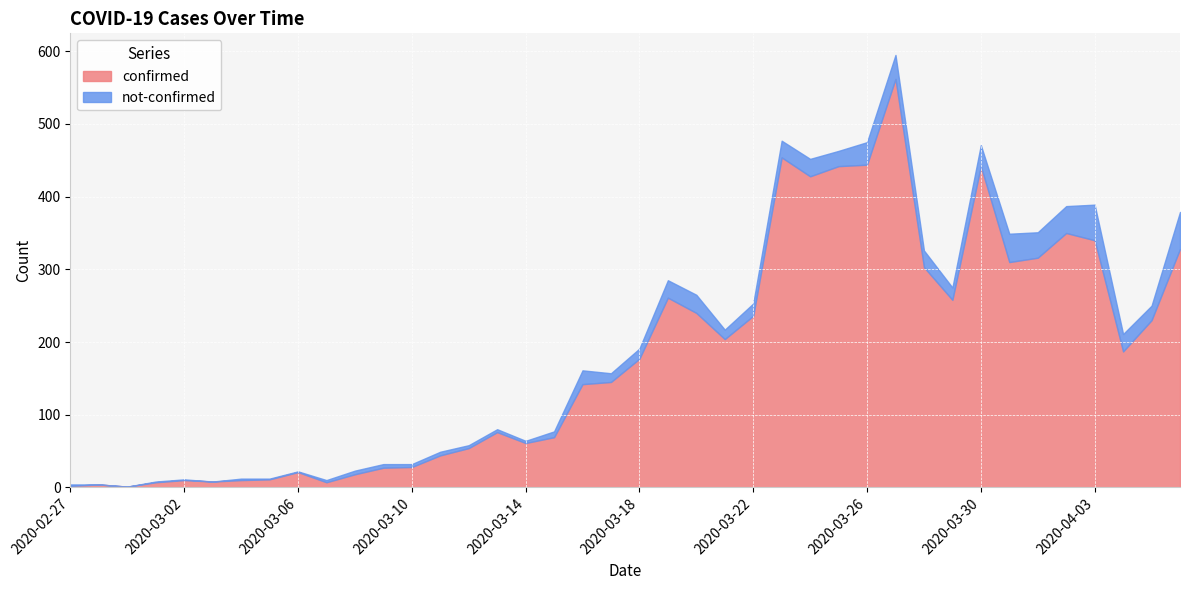

Rank the series at 2020-03-25 from highest to lowest value.

confirmed, not-confirmed